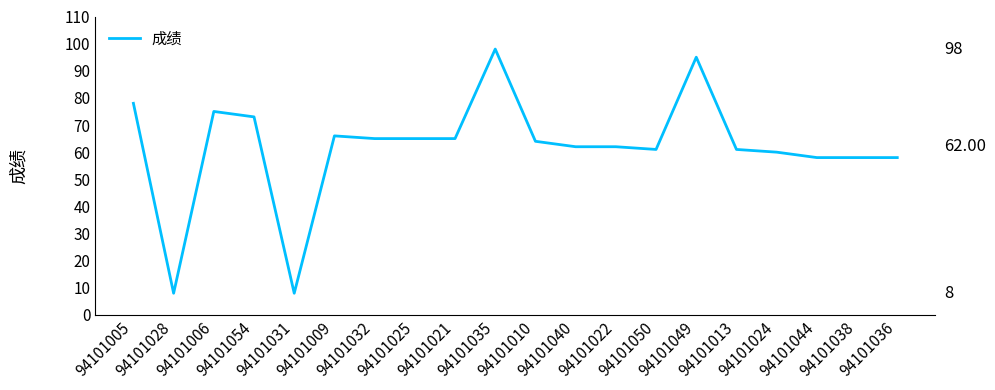

What is the greatest value displayed?

98